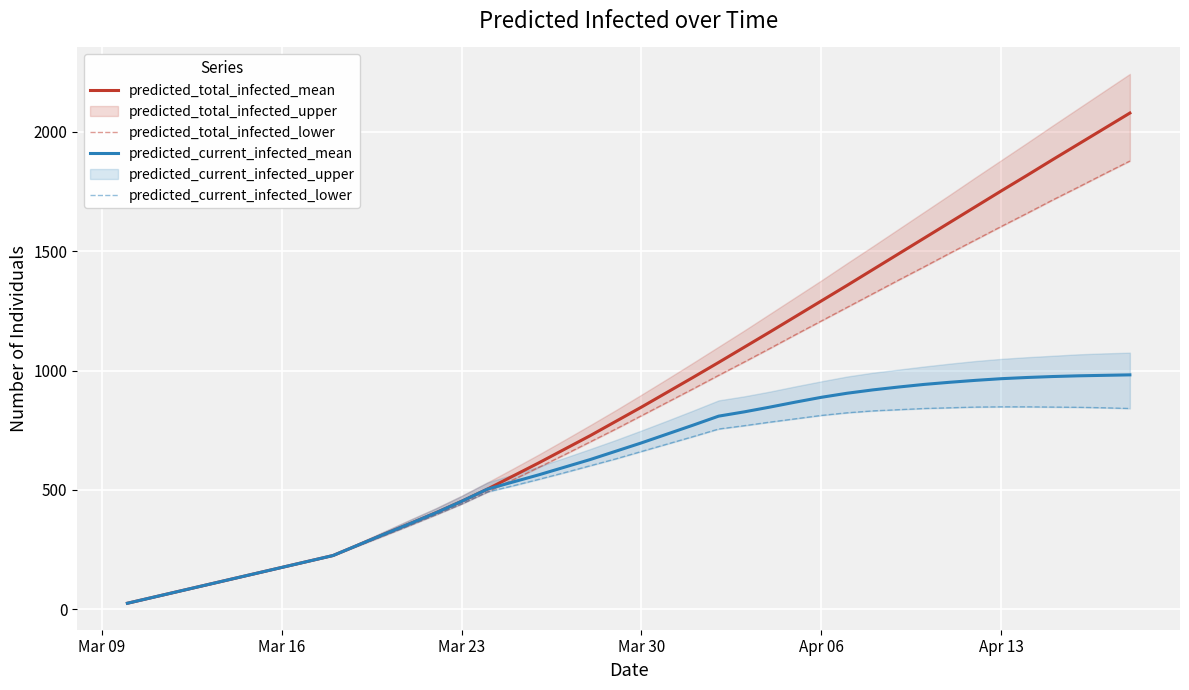

After their last crossing, which series has the higher values: predicted_current_infected_mean or predicted_total_infected_lower?

predicted_total_infected_lower